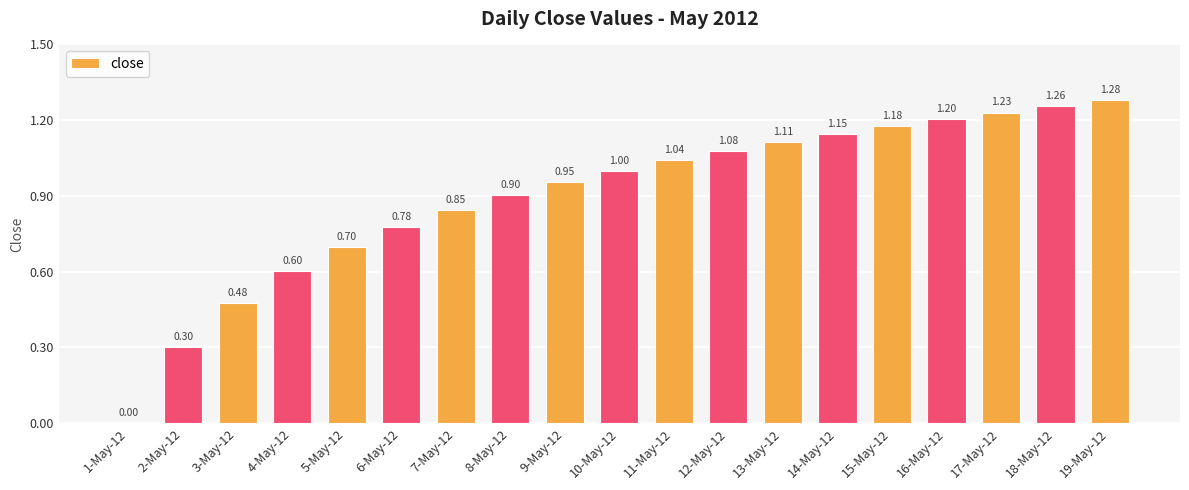

What is the sum of all values?

17.1